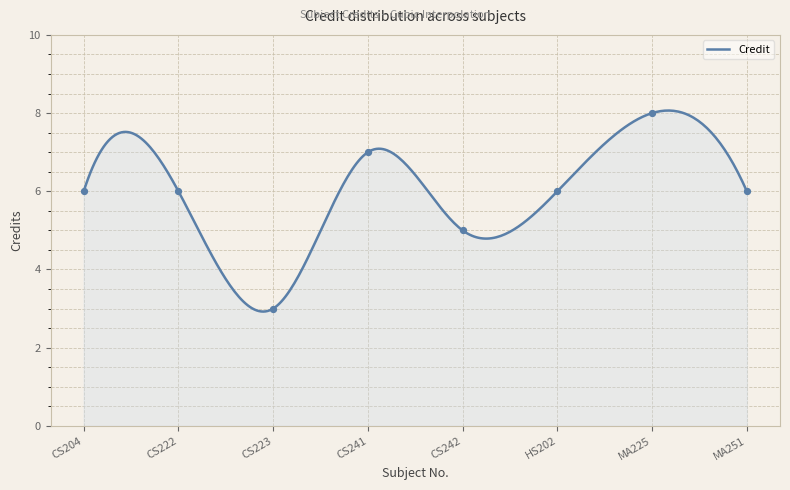

What is the change in value from CS241 to MA251?

-1